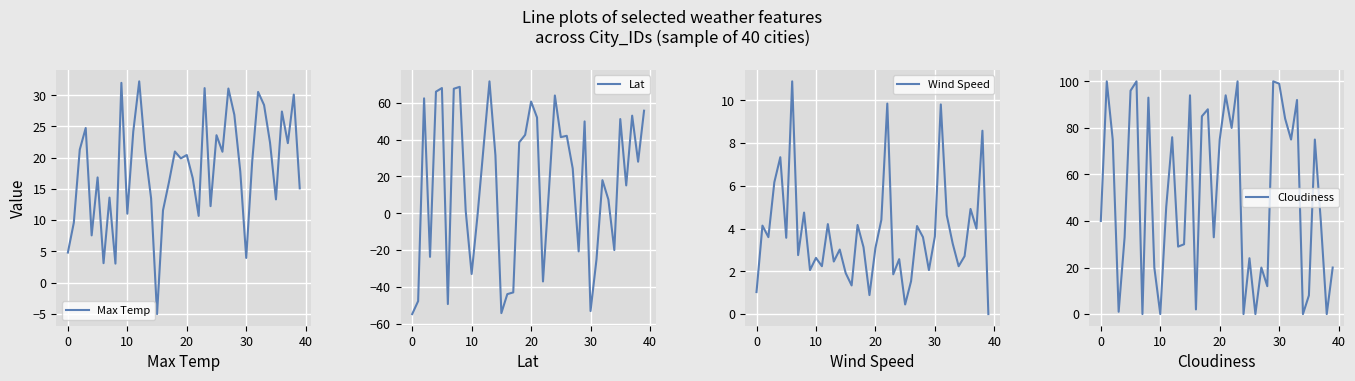

Reading left to right, extract all data points from this chart.

Max Temp: 4.8	9.6	21.3	24.8	7.6	16.8	3.1	13.6	3.0	32.0	11.0	24.2	32.2	21.1	13.5	-5.0	11.6	16.1	21.0	19.9	20.4	16.7	10.7	31.1	12.2	23.6	20.9	31.1	26.9	17.8	4.0	19.3	30.5	28.4	22.4	13.3	27.4	22.3	30.1	15.1
Lat: -54.8	-47.8	62.5	-23.7	66.1	68.1	-49.4	67.7	68.7	1.4	-33.0	-0.7	35.7	71.7	31.5	-54.3	-44.0	-43.0	38.5	42.6	60.7	52.0	-37.1	12.3	64.0	41.4	42.1	24.3	-20.7	49.9	-53.1	-25.1	18.0	7.5	-20.0	51.2	15.1	53.0	28.0	55.7
Wind Speed: 1.0	4.1	3.6	6.2	7.3	3.6	10.9	2.8	4.8	2.1	2.6	2.2	4.2	2.5	3.0	1.9	1.3	4.2	3.1	0.9	3.1	4.4	9.8	1.9	2.6	0.5	1.5	4.1	3.6	2.1	3.6	9.8	4.6	3.3	2.2	2.7	4.9	4.0	8.6	0.0
Cloudiness: 40.0	100.0	75.0	1.0	33.0	96.0	100.0	0.0	93.0	20.0	0.0	46.0	76.0	29.0	30.0	94.0	2.0	85.0	88.0	33.0	75.0	94.0	80.0	100.0	0.0	24.0	0.0	20.0	12.0	100.0	99.0	84.0	75.0	92.0	0.0	8.0	75.0	40.0	0.0	20.0